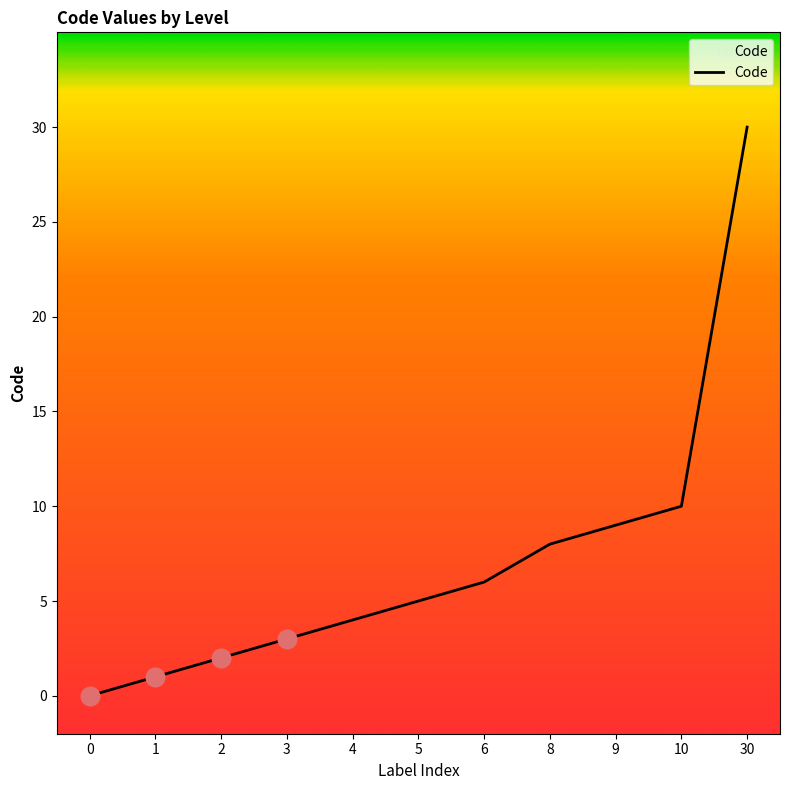

Approximately how many times larger is the value at 2 compared to 9?

0.2